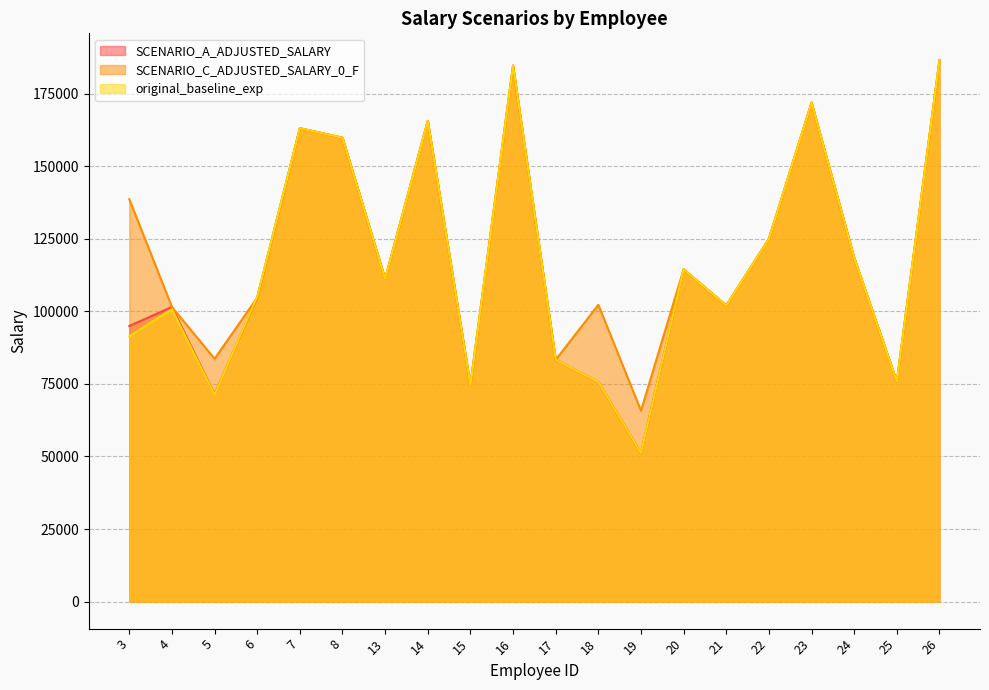

Is it true that original_baseline_exp equals 51214 at 19?

True